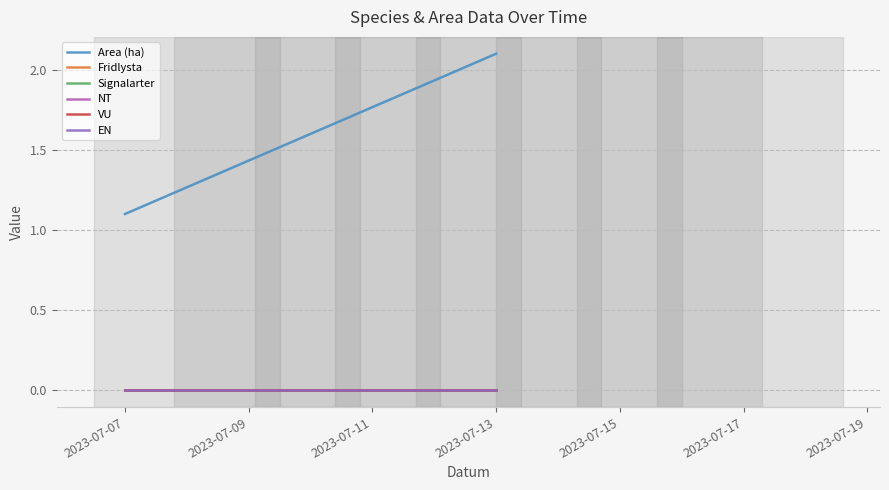

What is the spread (max minus min) of values at 2023-07-07?

1.1